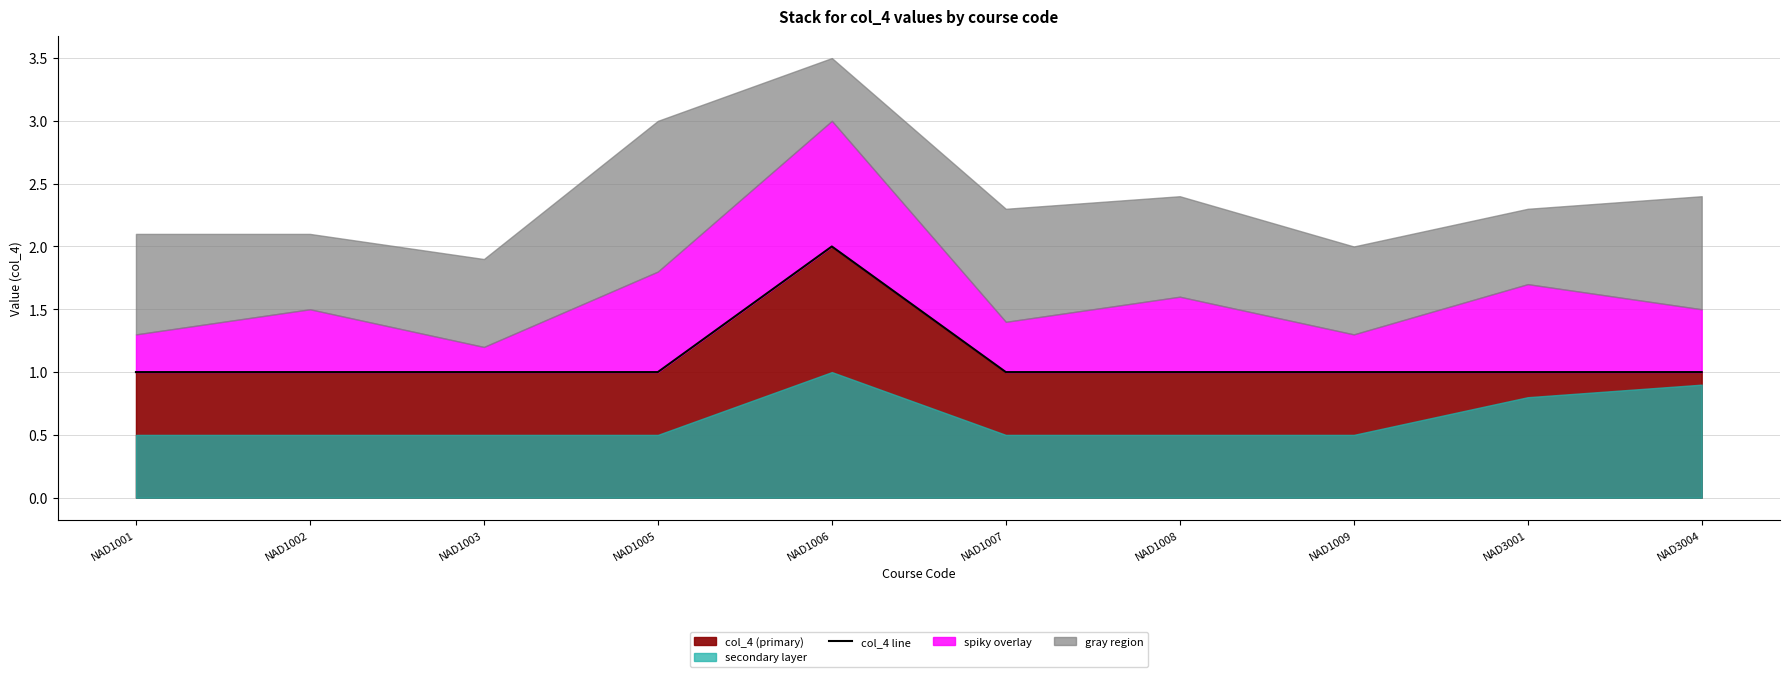

True or false: there are more than 1 points higher than both neighbors.

False